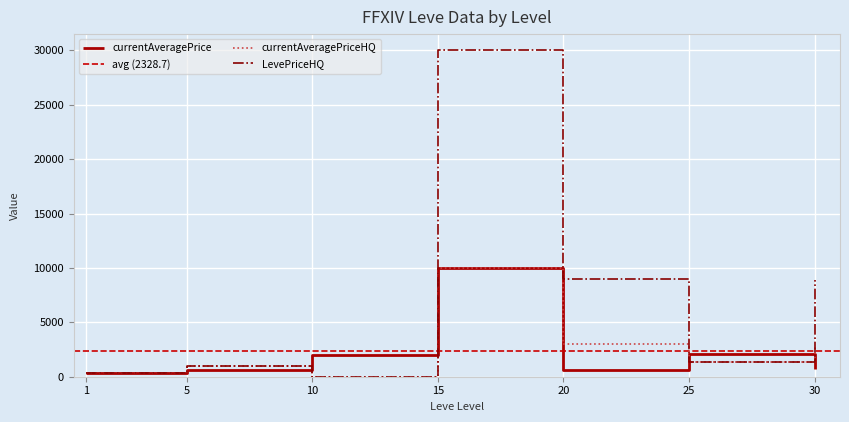

The value of LevePriceHQ at 5 is 1000.0. True or false?

True